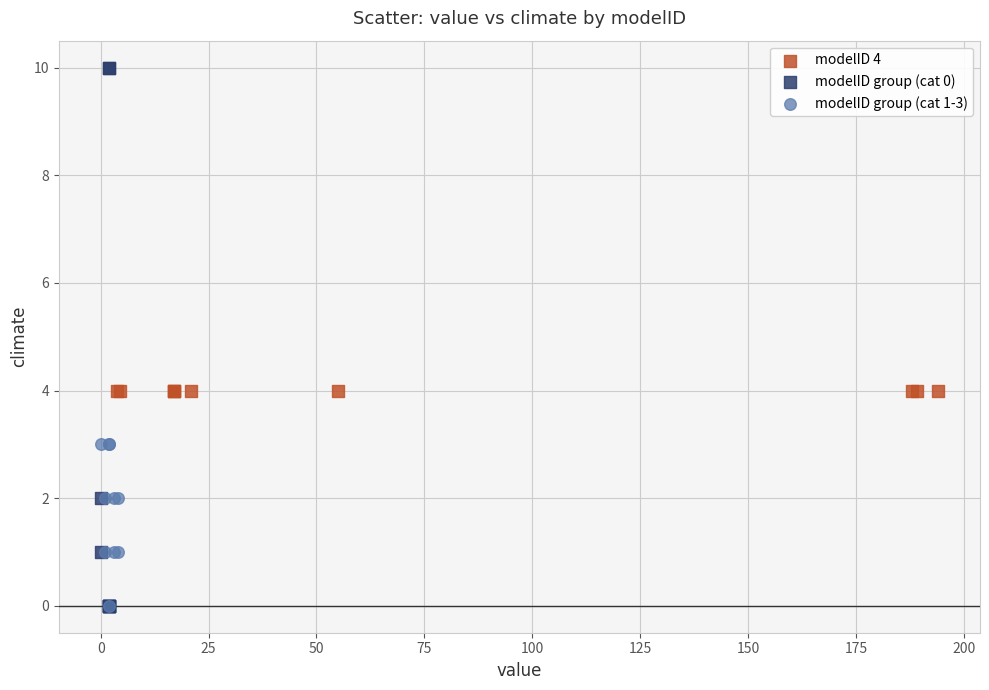

Which series reaches the maximum Y coordinate?

modelID group (cat 0)